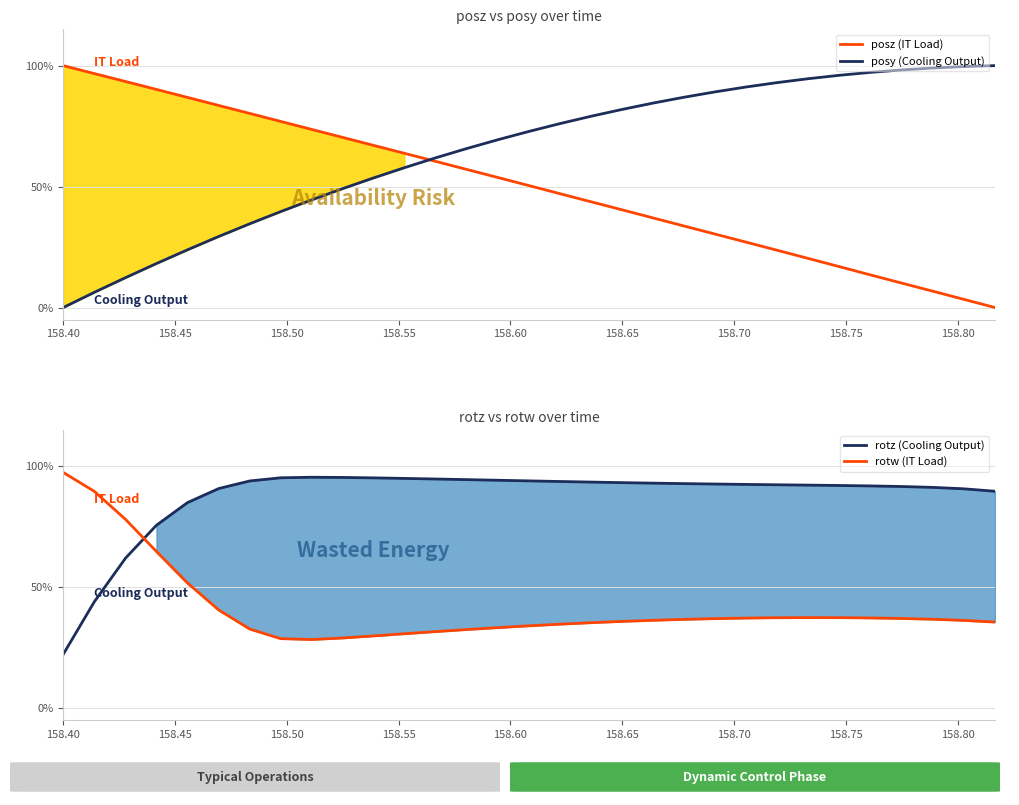

What are all the series names shown in the legend?

posz (IT Load), posy (Cooling Output), rotz (Cooling Output), rotw (IT Load)